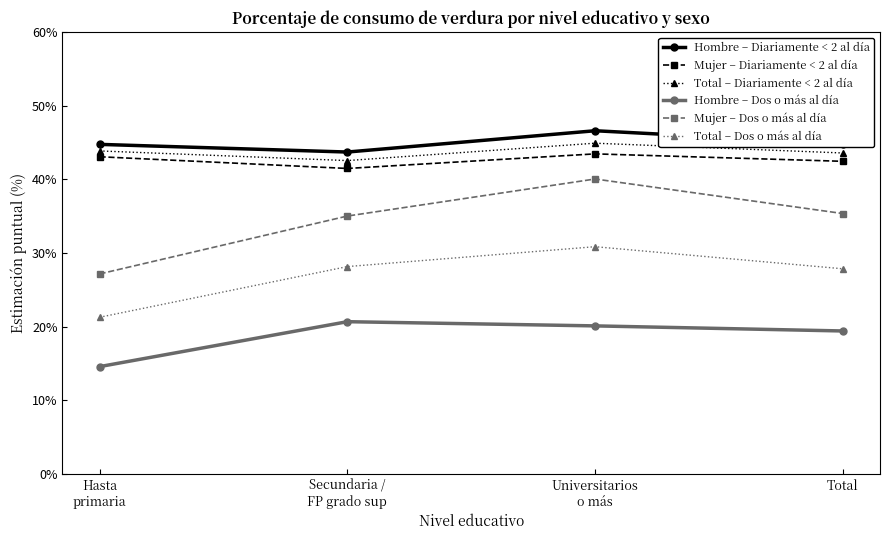

True or false: Mujer – Dos o más al día and Hombre – Diariamente < 2 al día intersect in this chart.

False